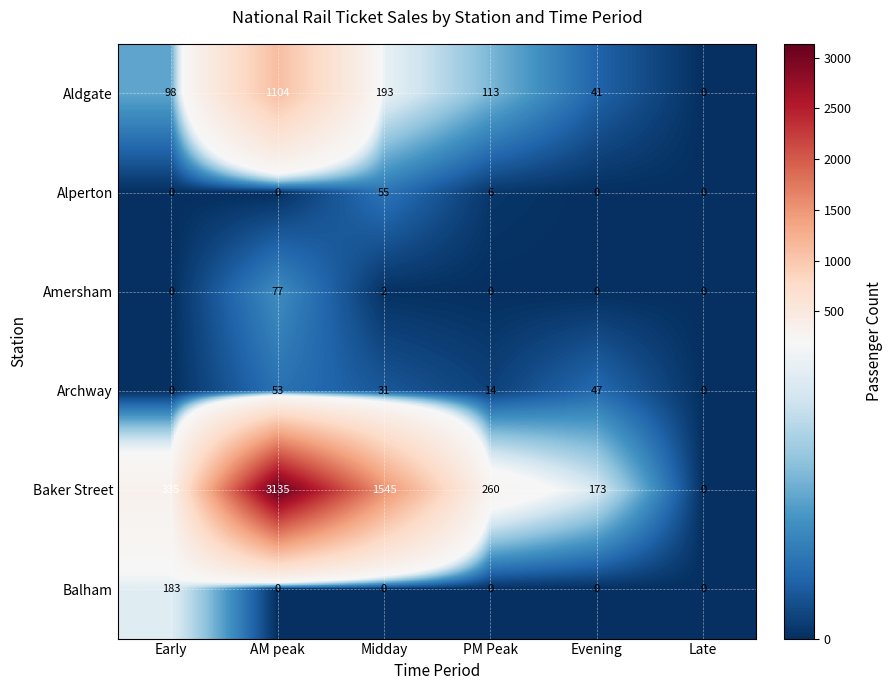

What is the spread (max minus min) of values at Midday?

1545